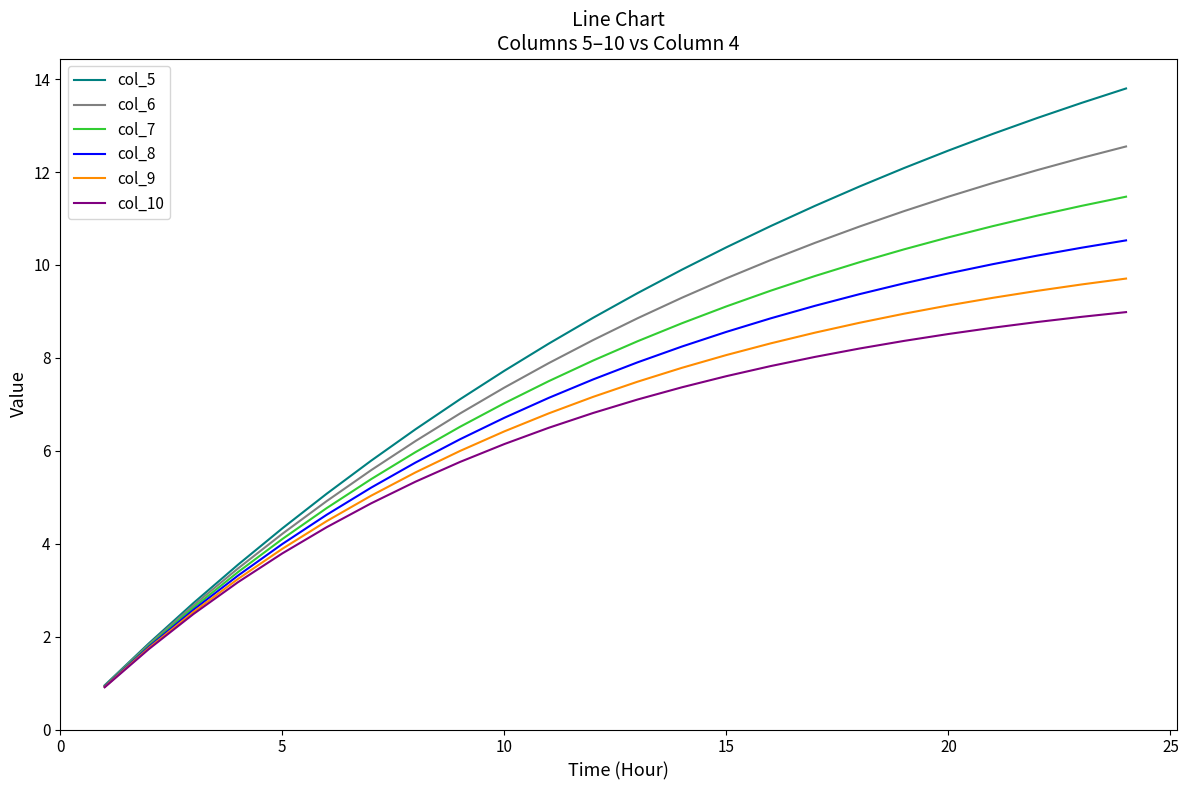

What are all the series names shown in the legend?

col_5, col_6, col_7, col_8, col_9, col_10